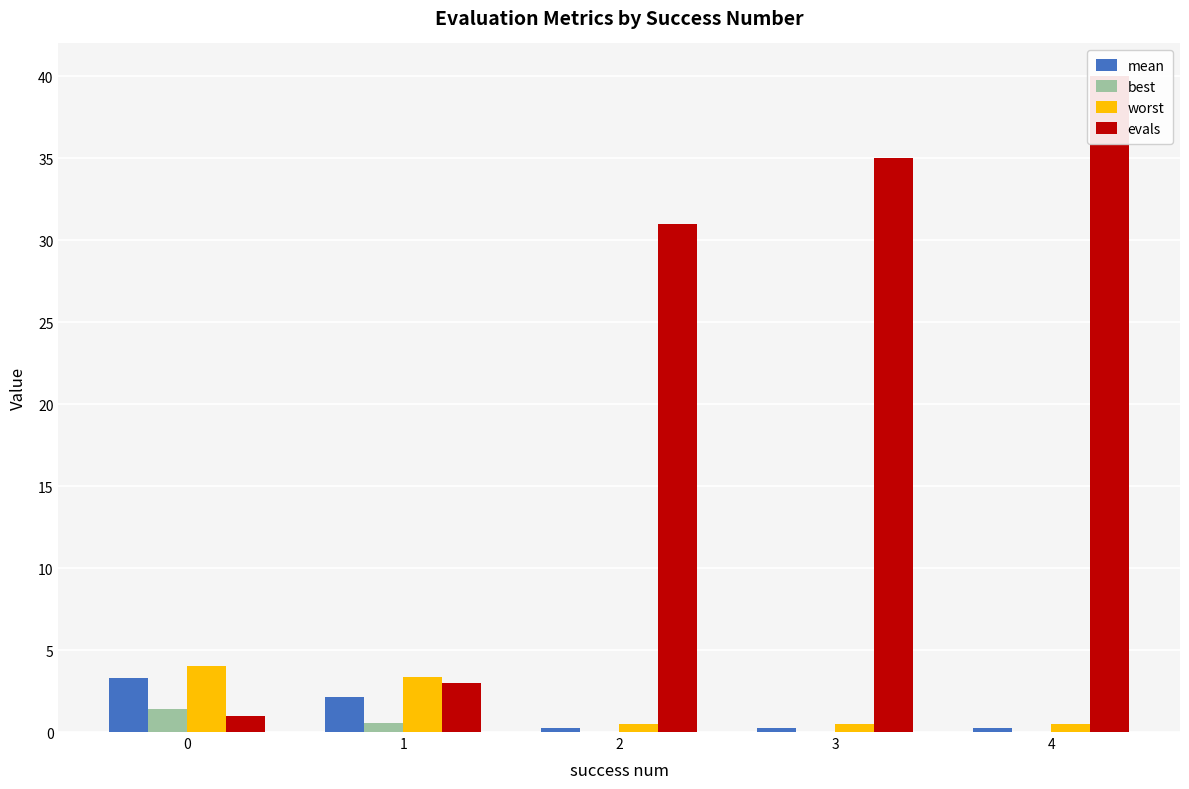

At which category is the sum across all series the highest?

4